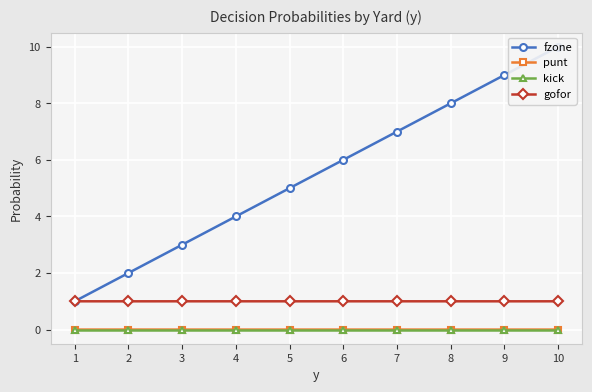

Is the value of gofor at 10 greater than the value of kick at 10?

Yes